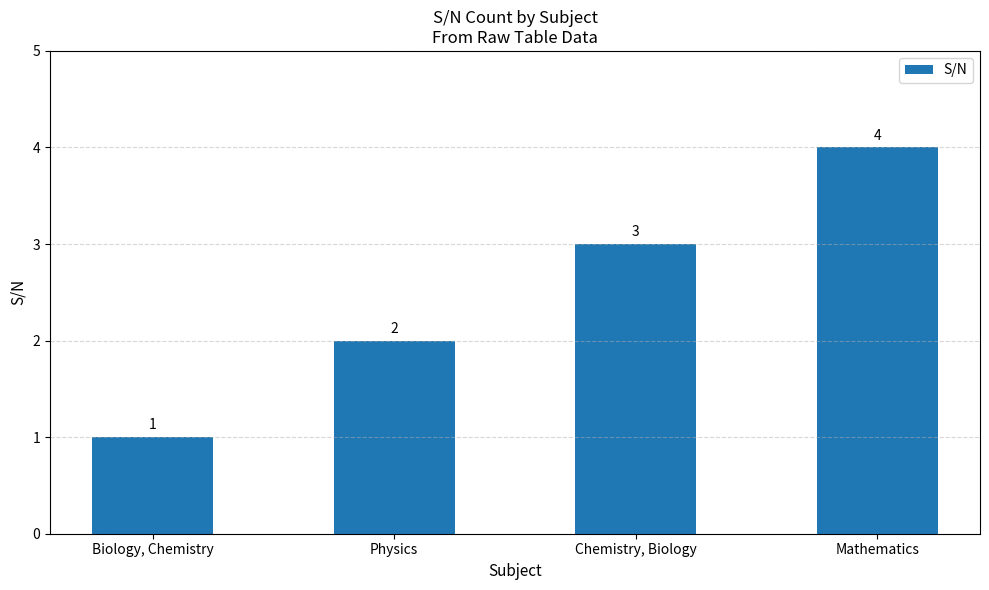

What position from the right is Physics?

3